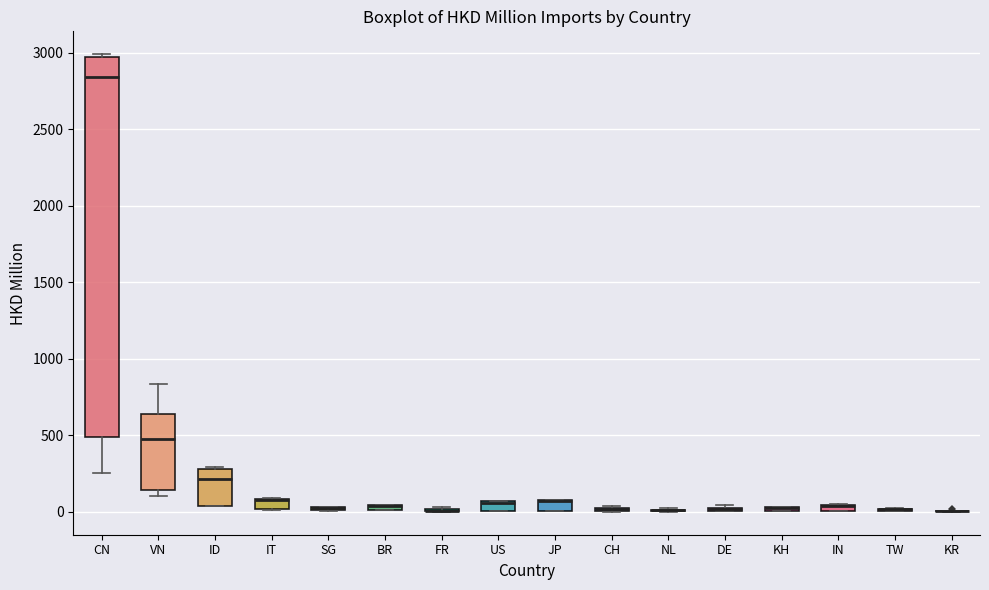

Comparing the boxes themselves (not the whiskers), which one is the tallest?

CN